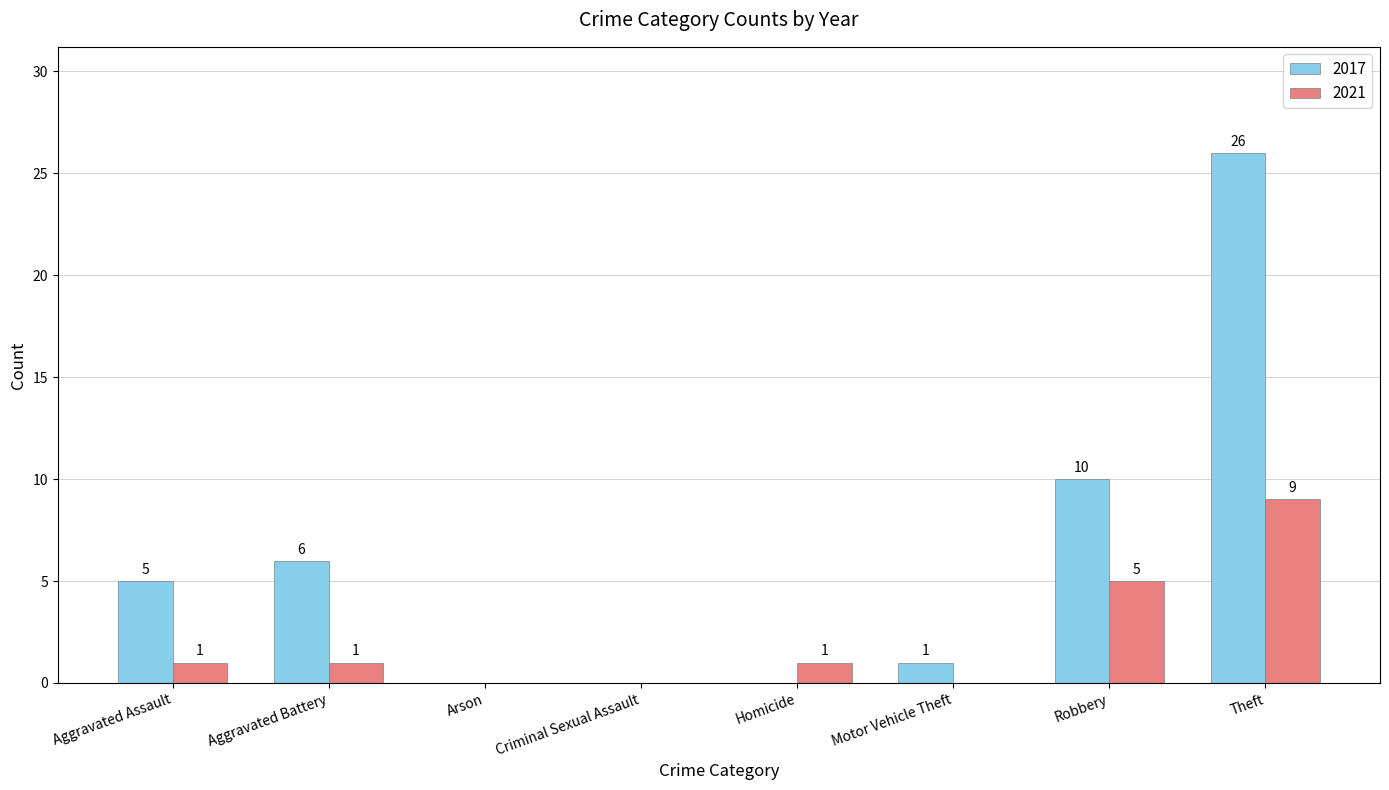

What is the maximum value shown in the chart?

26